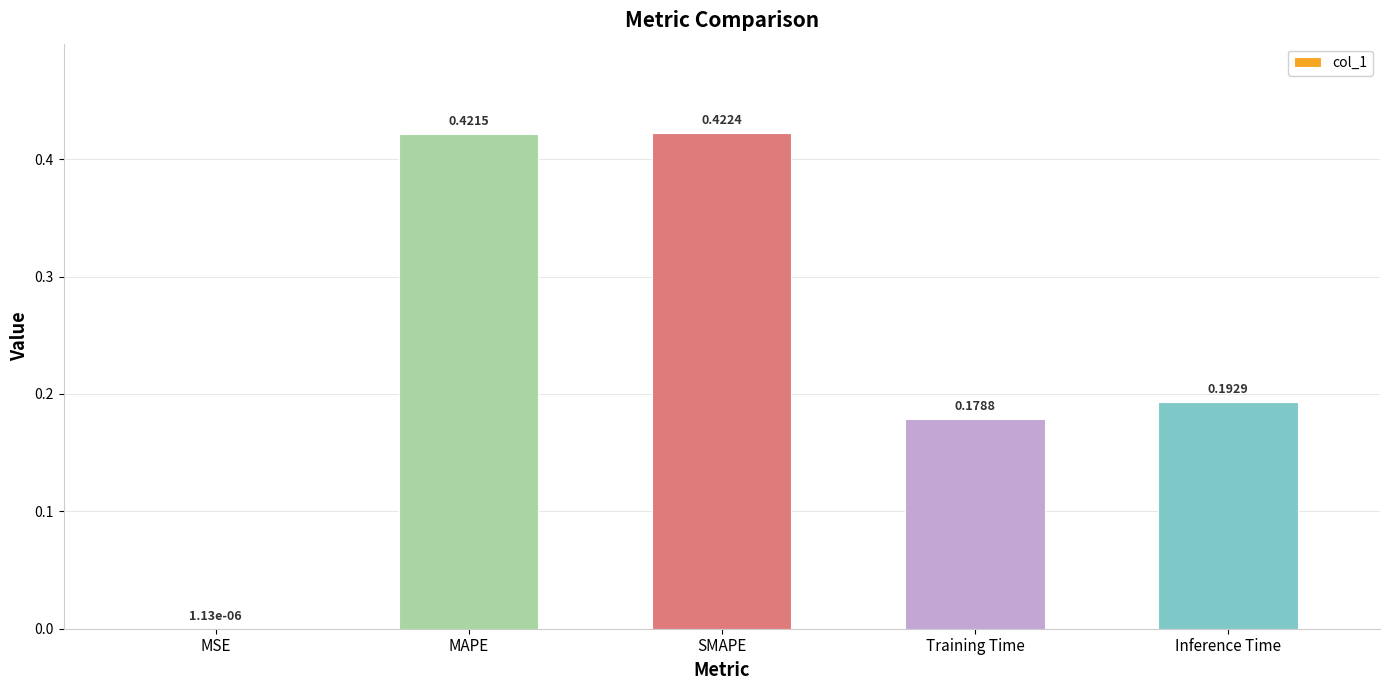

Between MAPE and SMAPE, which is larger?

SMAPE